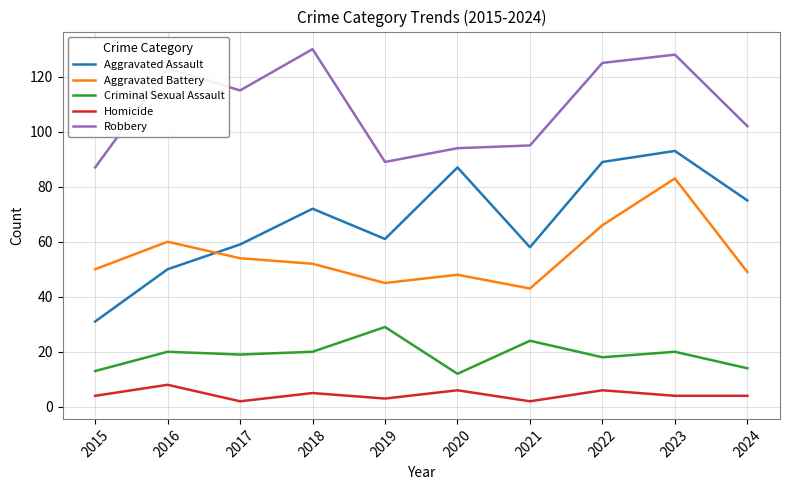

Between 2021 and 2023, which series saw the biggest shift?

Aggravated Battery